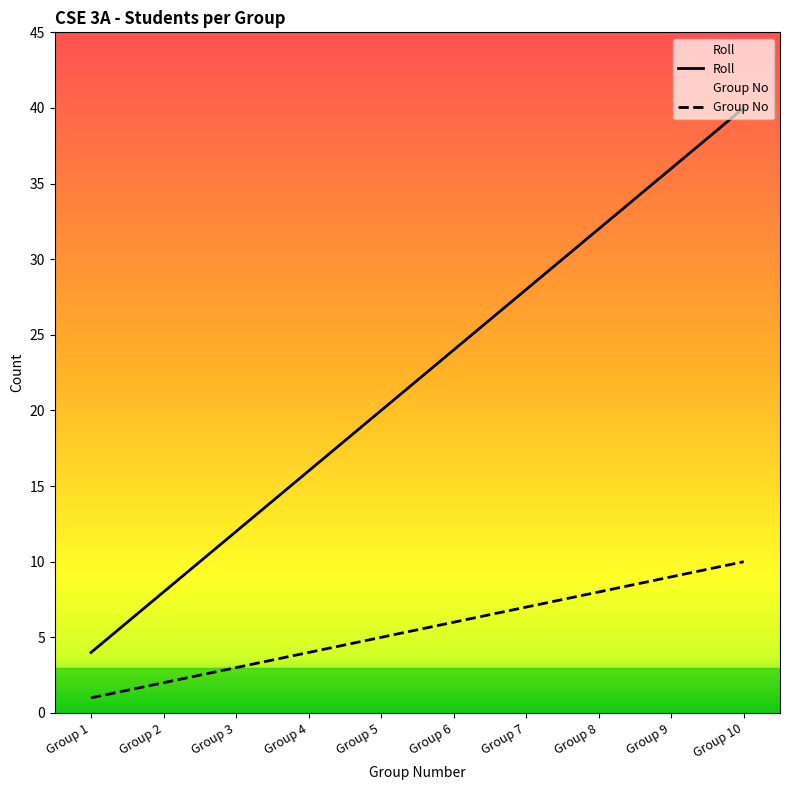

Reading left to right, extract all data points from this chart.

Roll: Group 1=4	Group 2=8	Group 3=12	Group 4=16	Group 5=20	Group 6=24	Group 7=28	Group 8=32	Group 9=36	Group 10=40
Group No: Group 1=1	Group 2=2	Group 3=3	Group 4=4	Group 5=5	Group 6=6	Group 7=7	Group 8=8	Group 9=9	Group 10=10